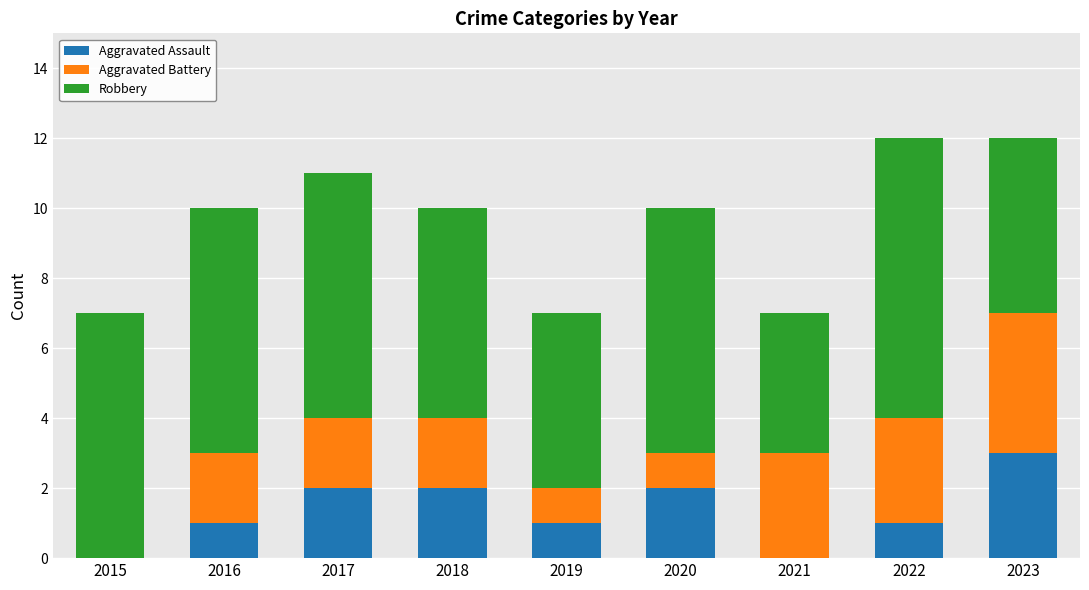

What is the sum of all Aggravated Assault values?

12